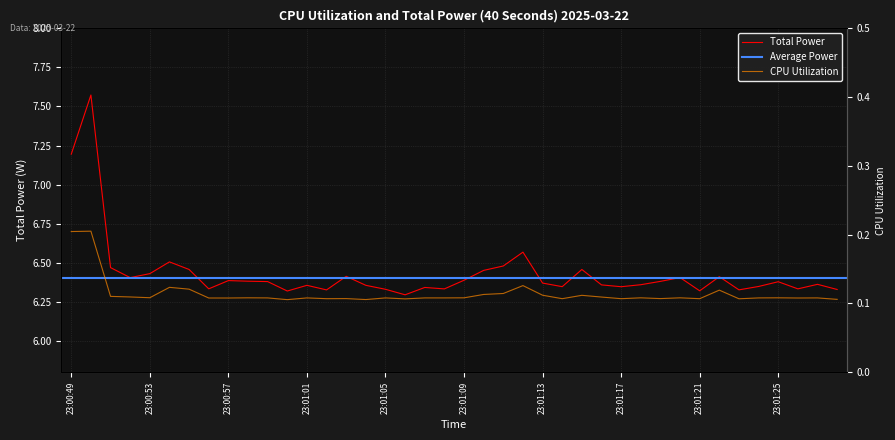

At which category does Total Power reach its first local valley?

23:00:52